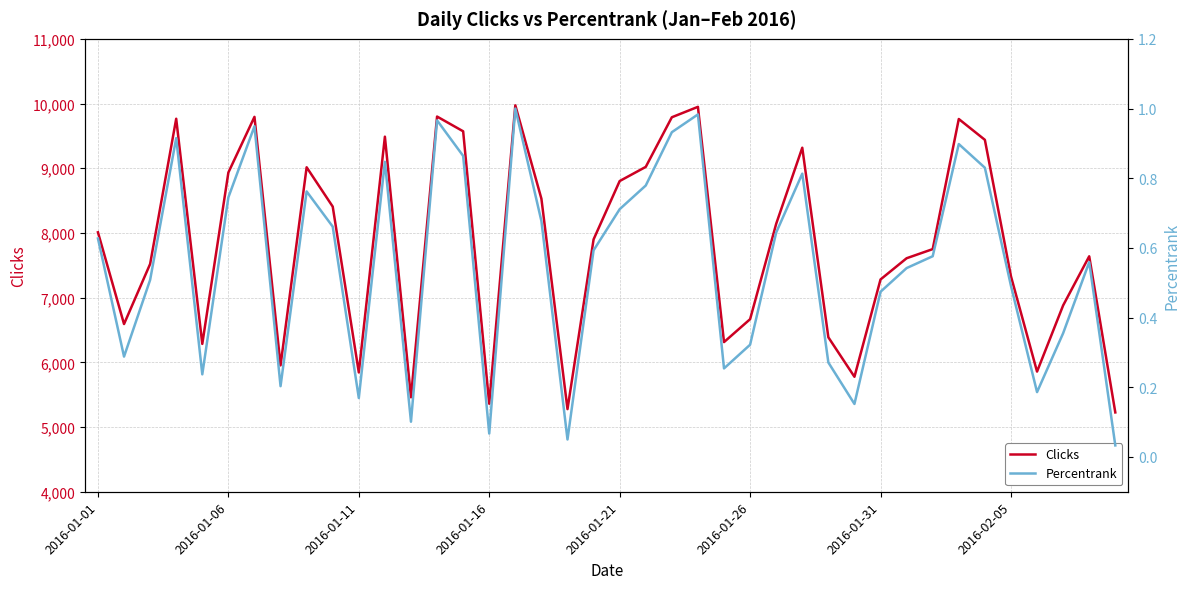

Which series has the largest total across all categories?

Clicks